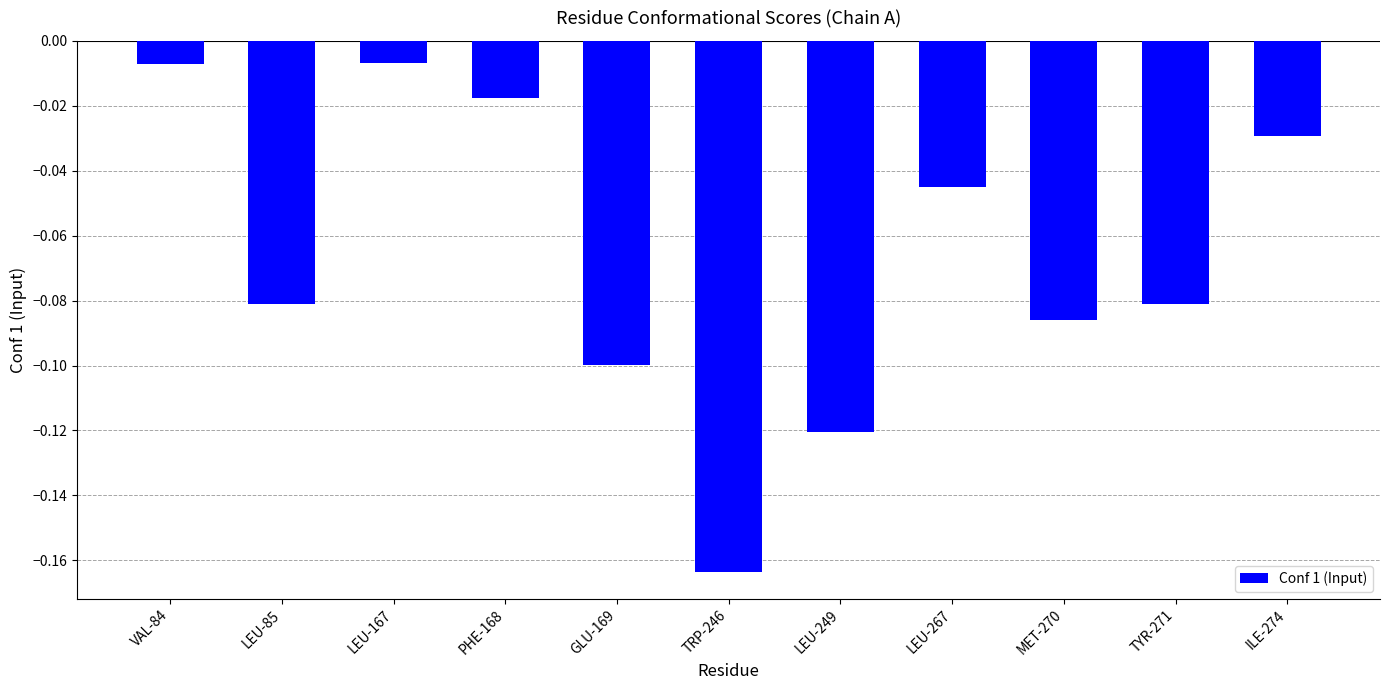

What is the difference between the maximum and minimum values?

0.2